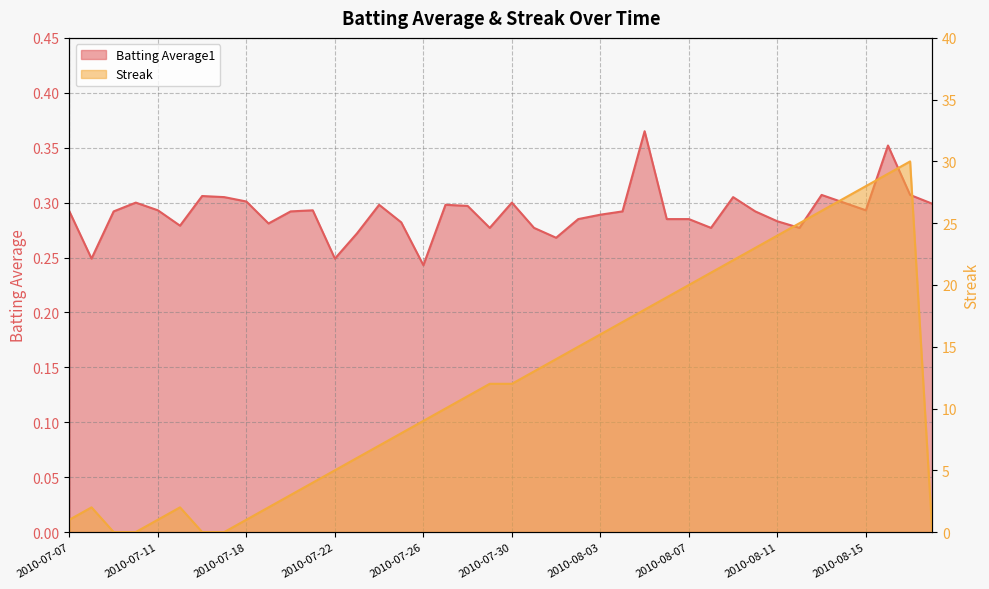

What is the sum of the Streak values at 2010-08-05 and 2010-07-18?

19.0